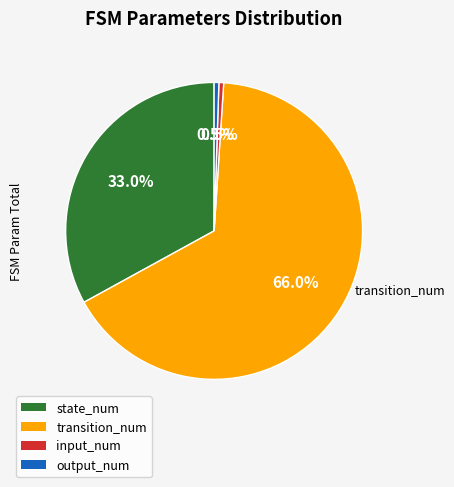

What is the majority slice?

transition_num